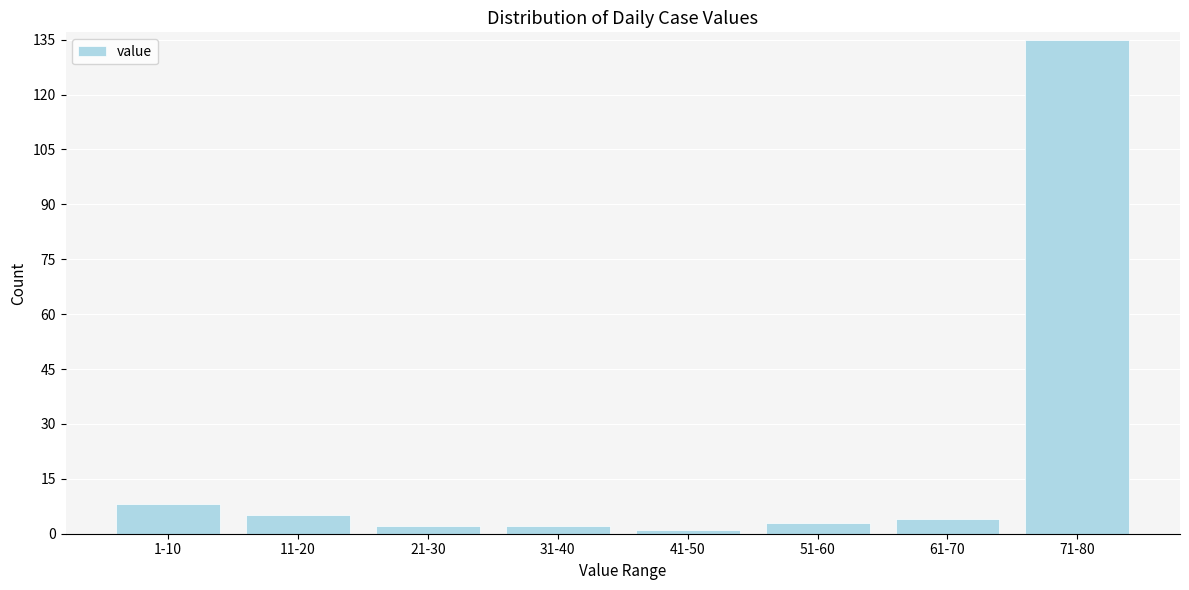

Reading left to right, list all the values displayed in this chart.

1-10=8	11-20=5	21-30=2	31-40=2	41-50=1	51-60=3	61-70=4	71-80=135